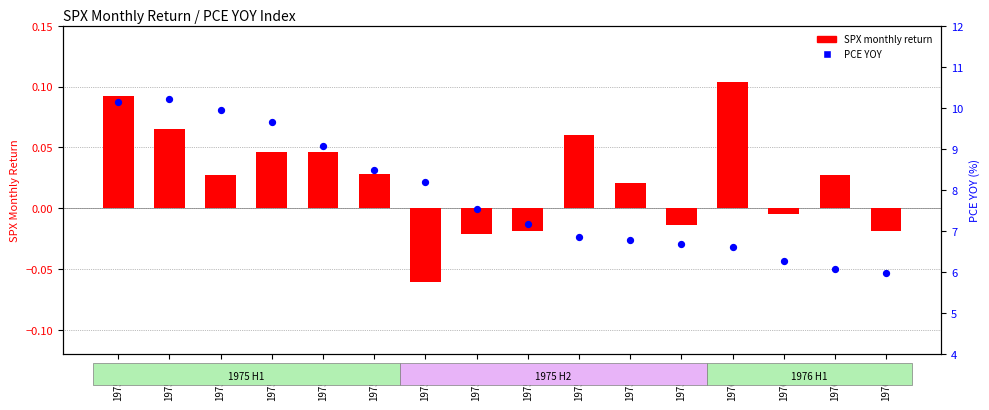

What is the total value across all series at 1976-04?

6.0